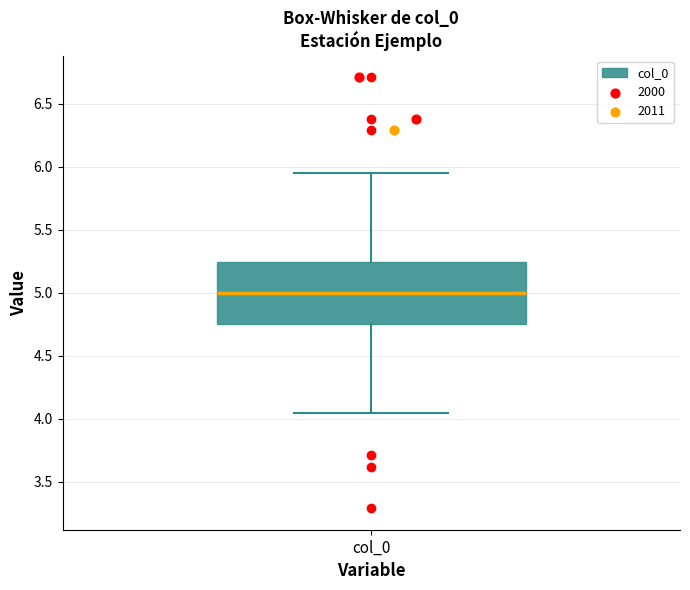

Where does the lower whisker of the box for col_0 end on the y-axis? The values are not printed on the chart, so give them approximately, as read against the axis.

4.05